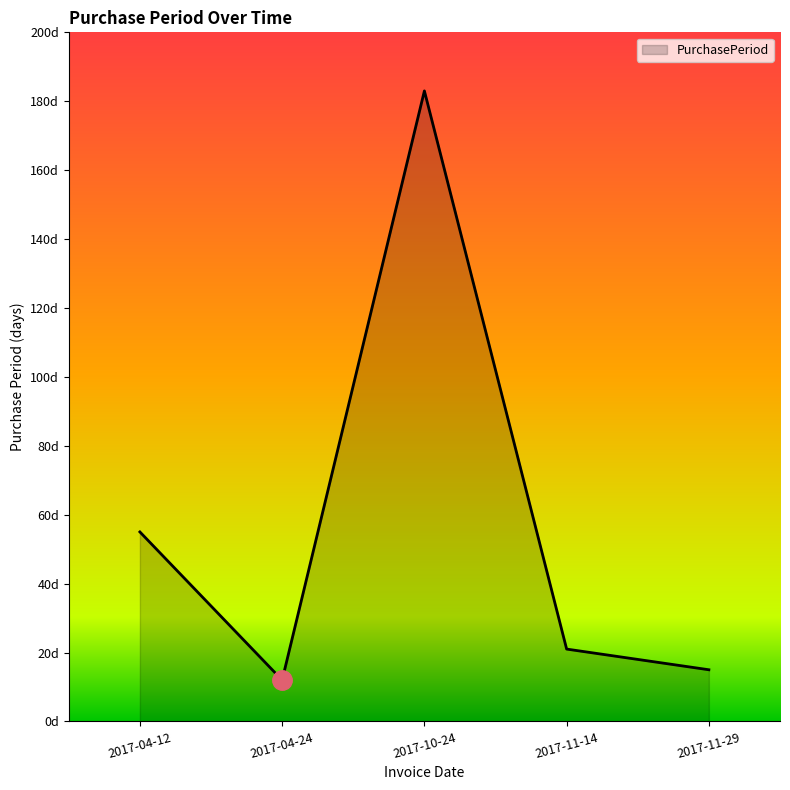

What is the label of the 5th point from the right?

2017-04-12